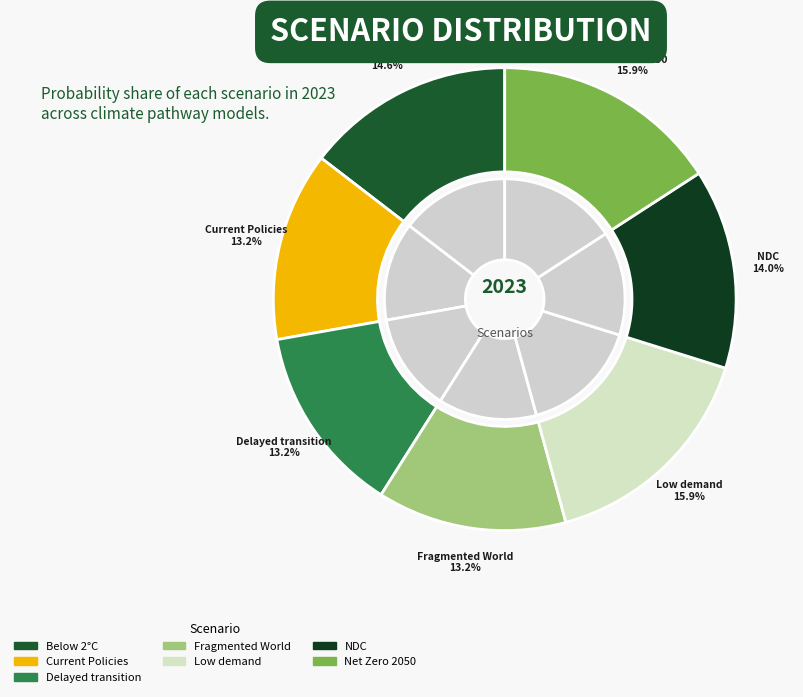

How many segments does this pie chart have?

7